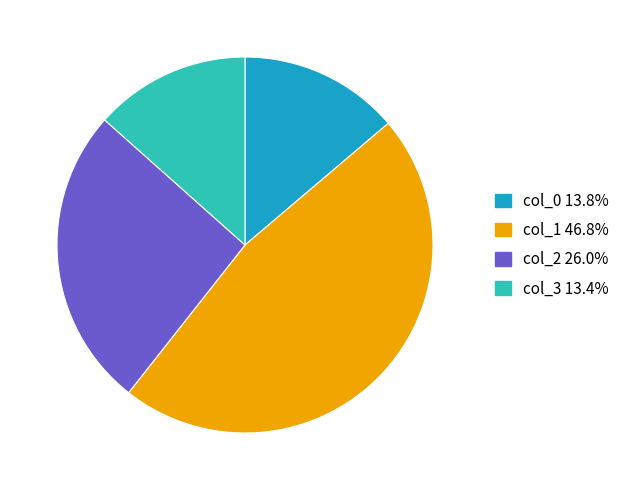

Do col_2 26.0% and col_3 13.4% together represent more than half of the pie?

No